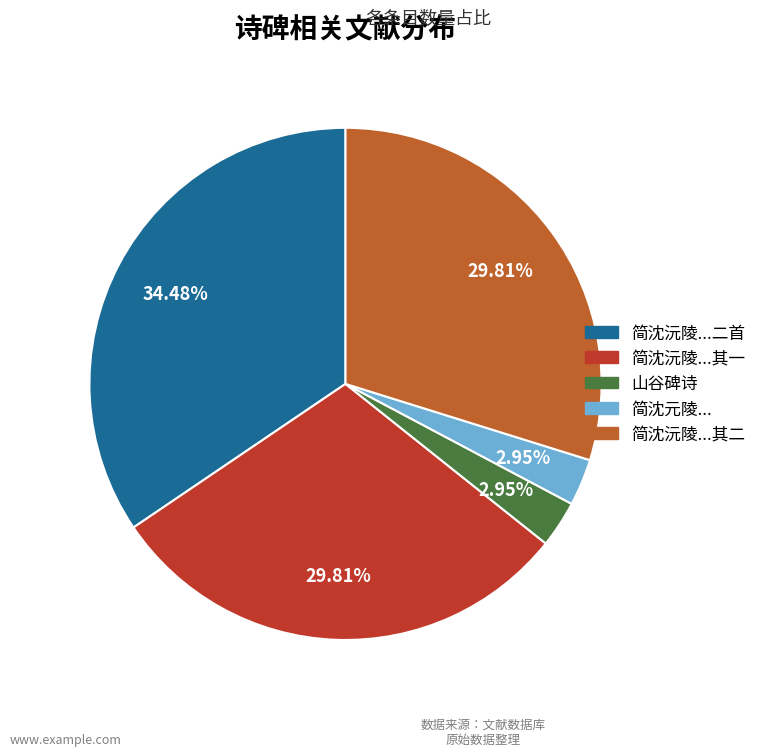

Count the number of slices in the pie.

5